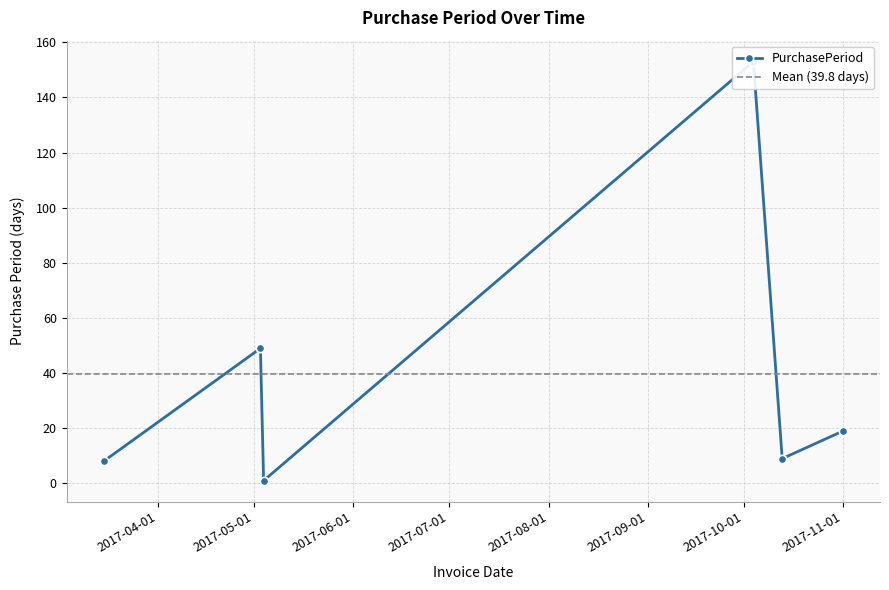

Which category has the lowest value across all series?

2017-05-04